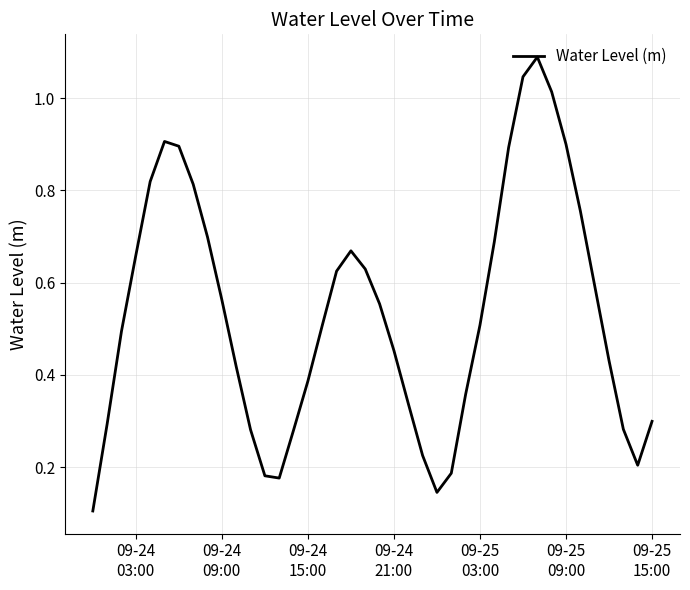

What is the maximum value shown in the chart?

1.1